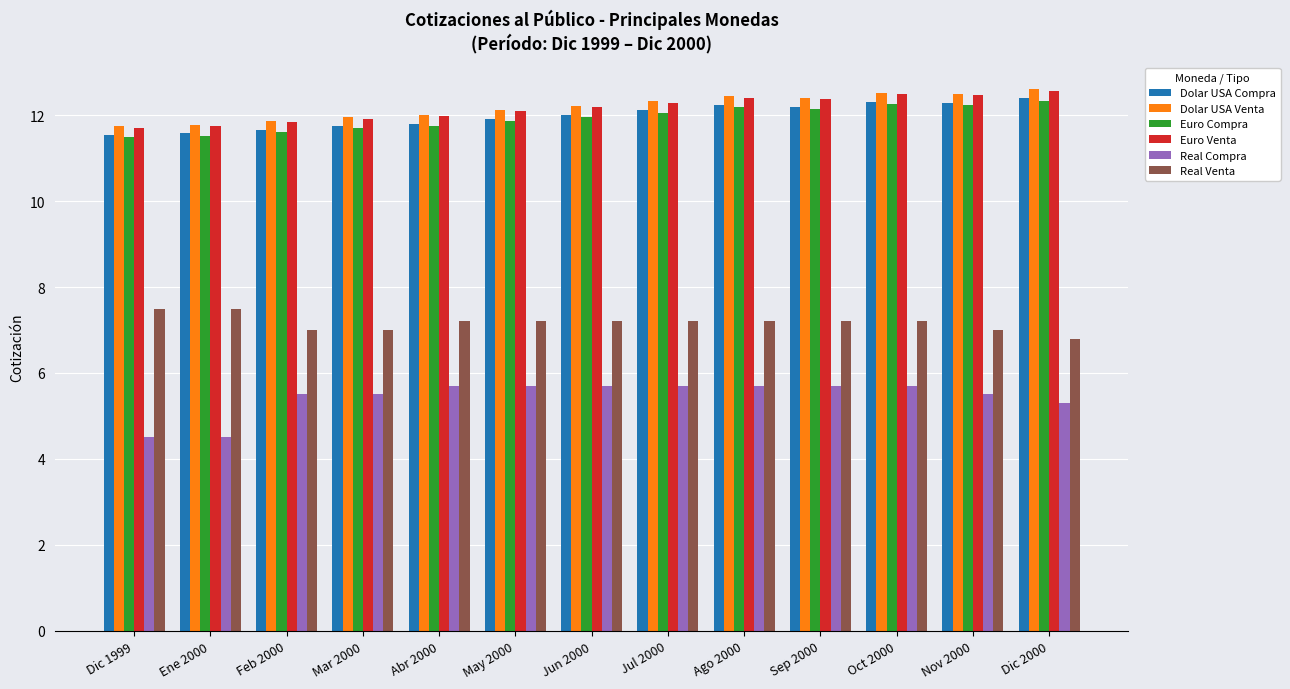

What is the sum of the Euro Compra values at Feb 2000 and Nov 2000?

23.8